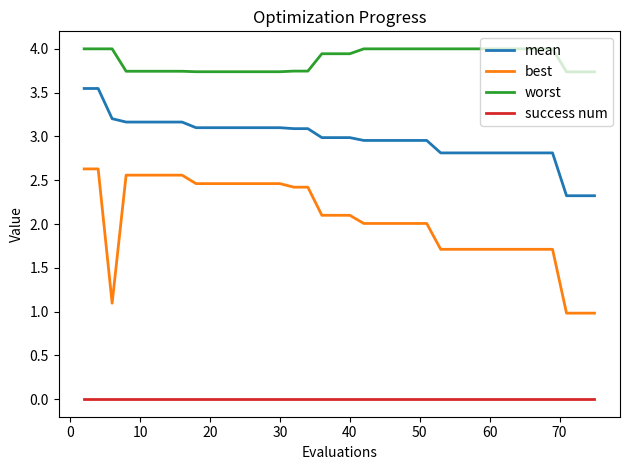

What is the lowest value of the best series?

1.0